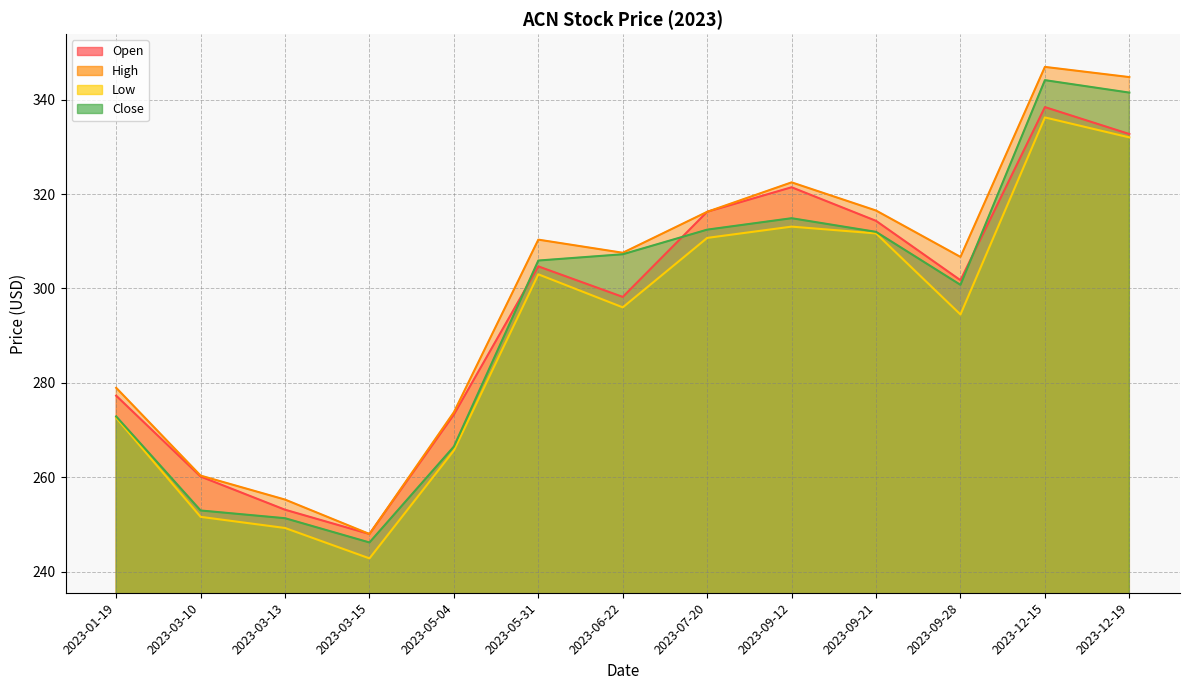

What is the value of the Close point at the 9th from the left?

314.9